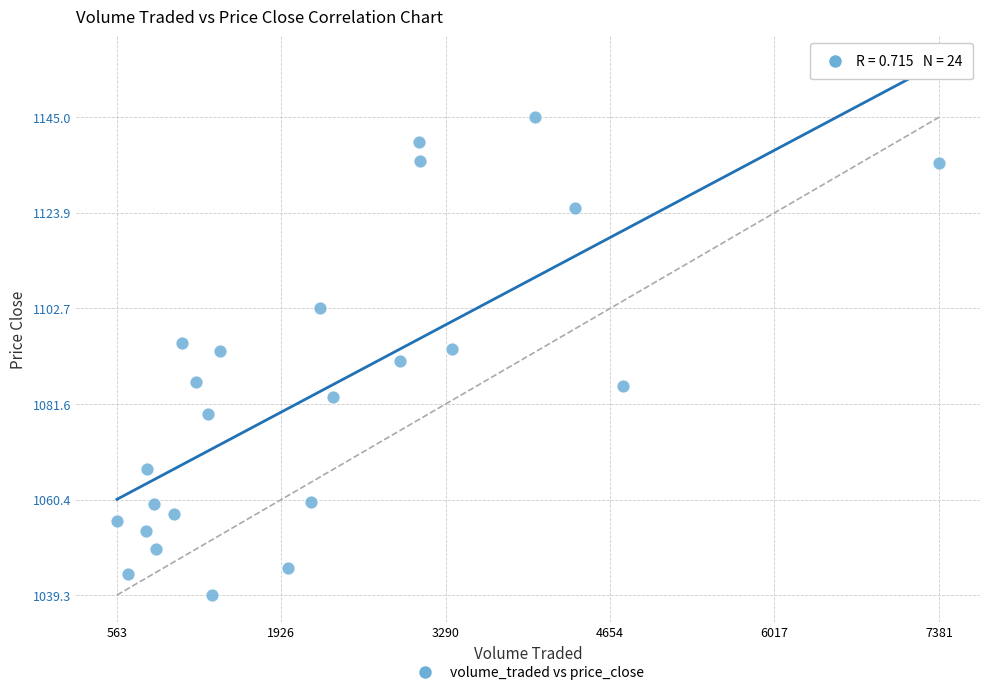

What is the range of X values (max minus min)?

6817.9